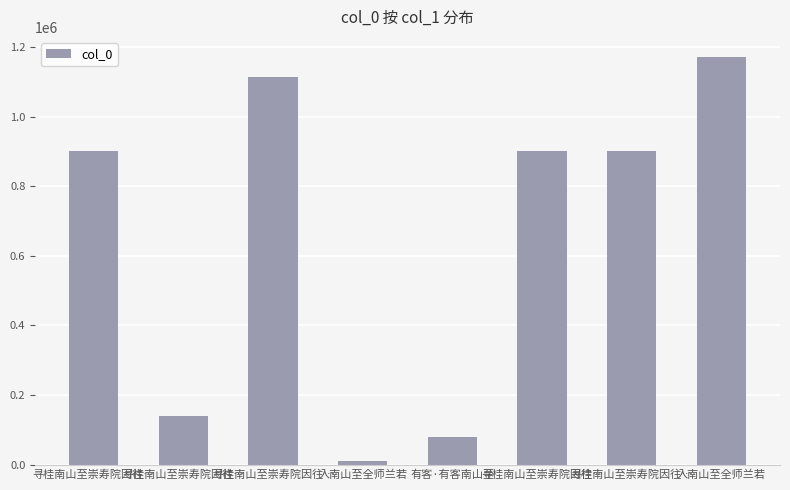

What is the change in value from 寻桂南山至崇寿院因往… to 入南山至全师兰若?

-1101758